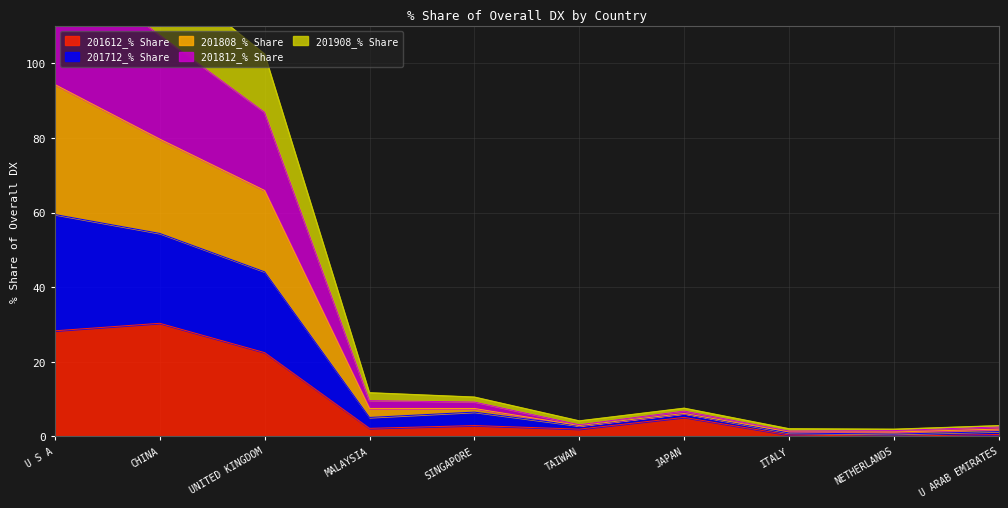

Where is 201612_% Share nearest to the value 15?

UNITED KINGDOM